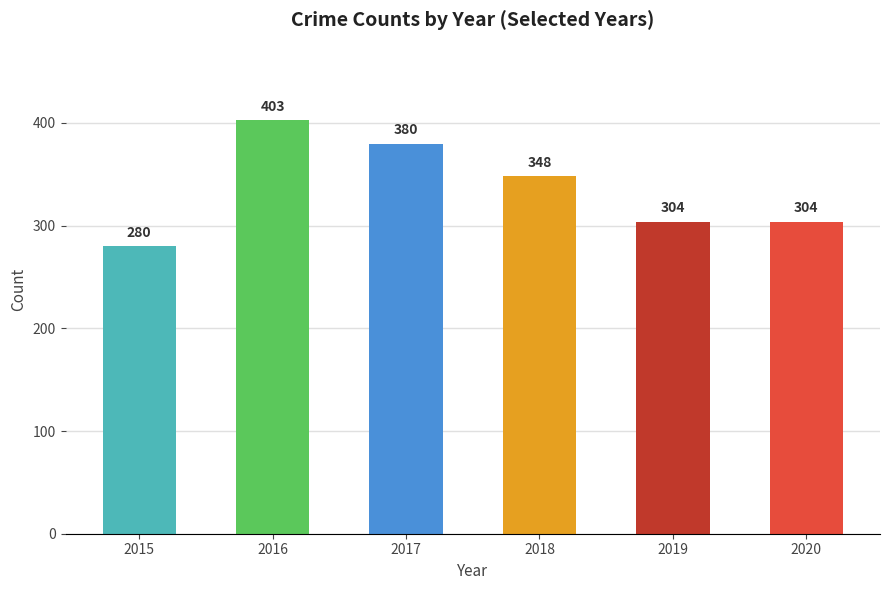

The value at 2018 is 348. True or false?

True